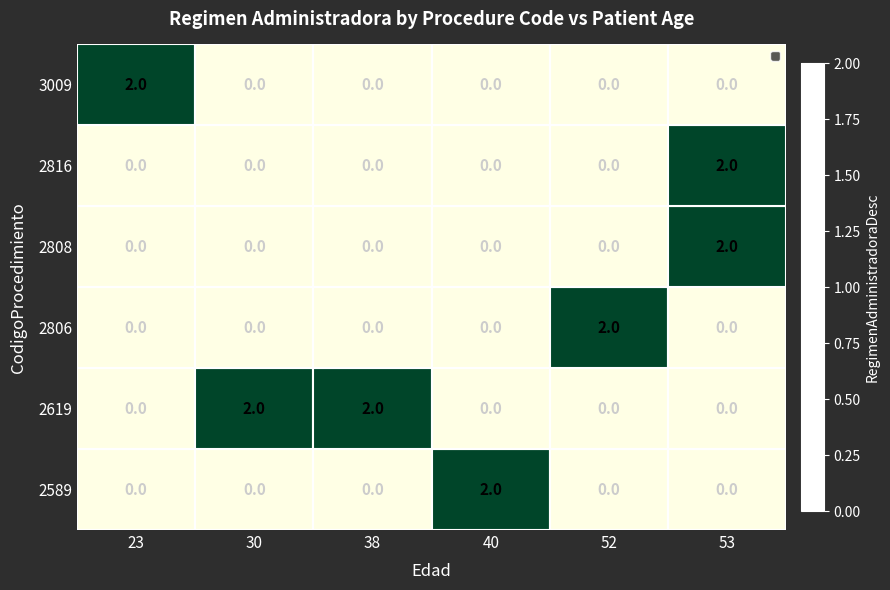

At how many categories does at least one series exceed 0?

6